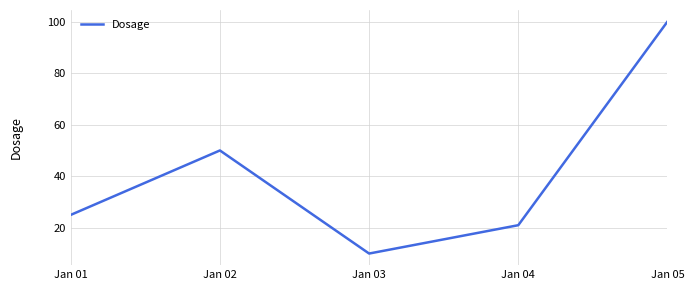

Does the chart have visible grid lines?

Yes